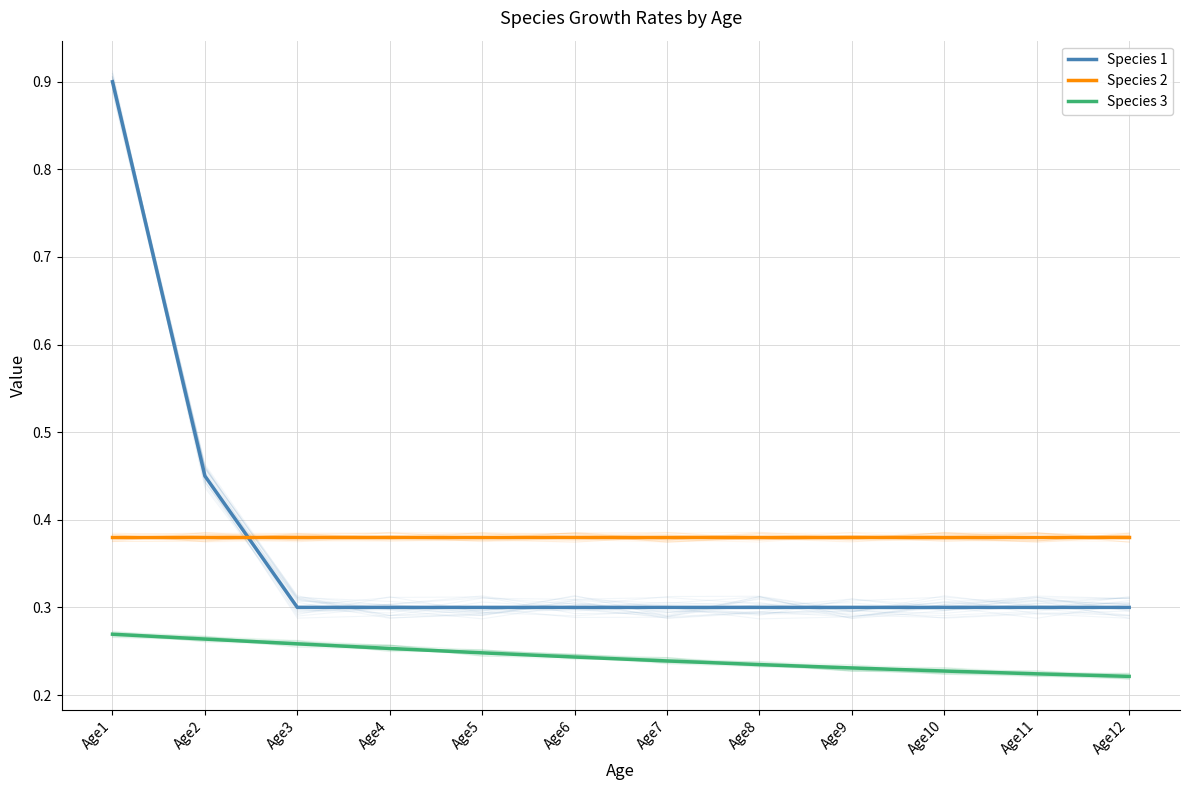

What is the maximum value for Species 2?

0.4